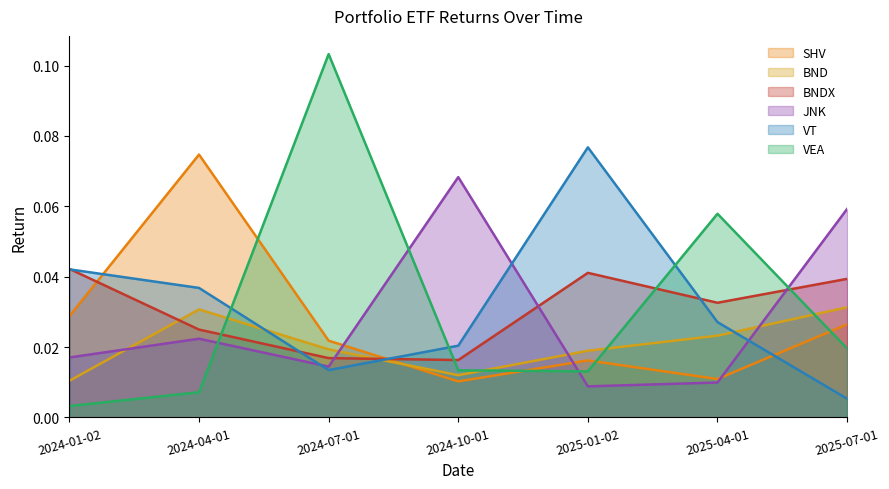

Which series changed the most between 2024-10-01 and 2025-07-01?

BNDX